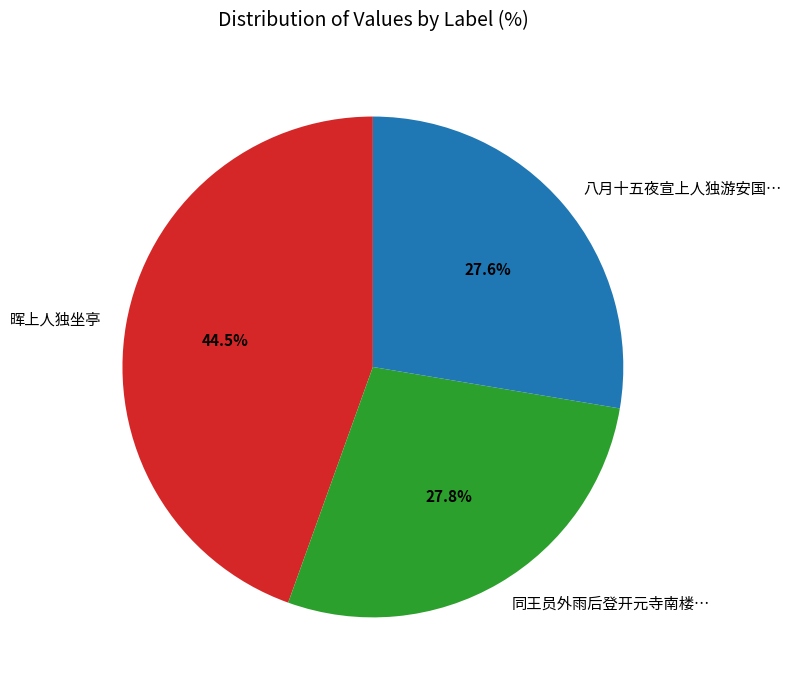

What is the largest slice in the pie chart?

晖上人独坐亭